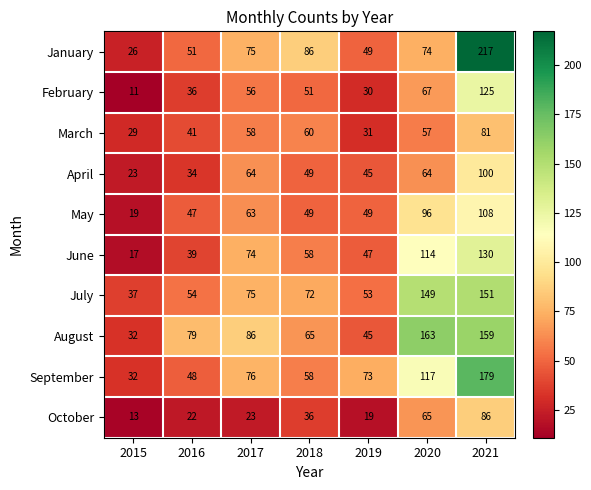

The value of February at 2015 is 4. True or false?

False